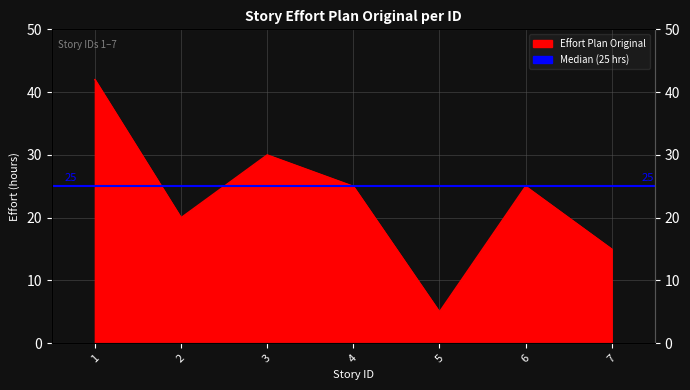

Which label corresponds to the largest value in the chart?

1